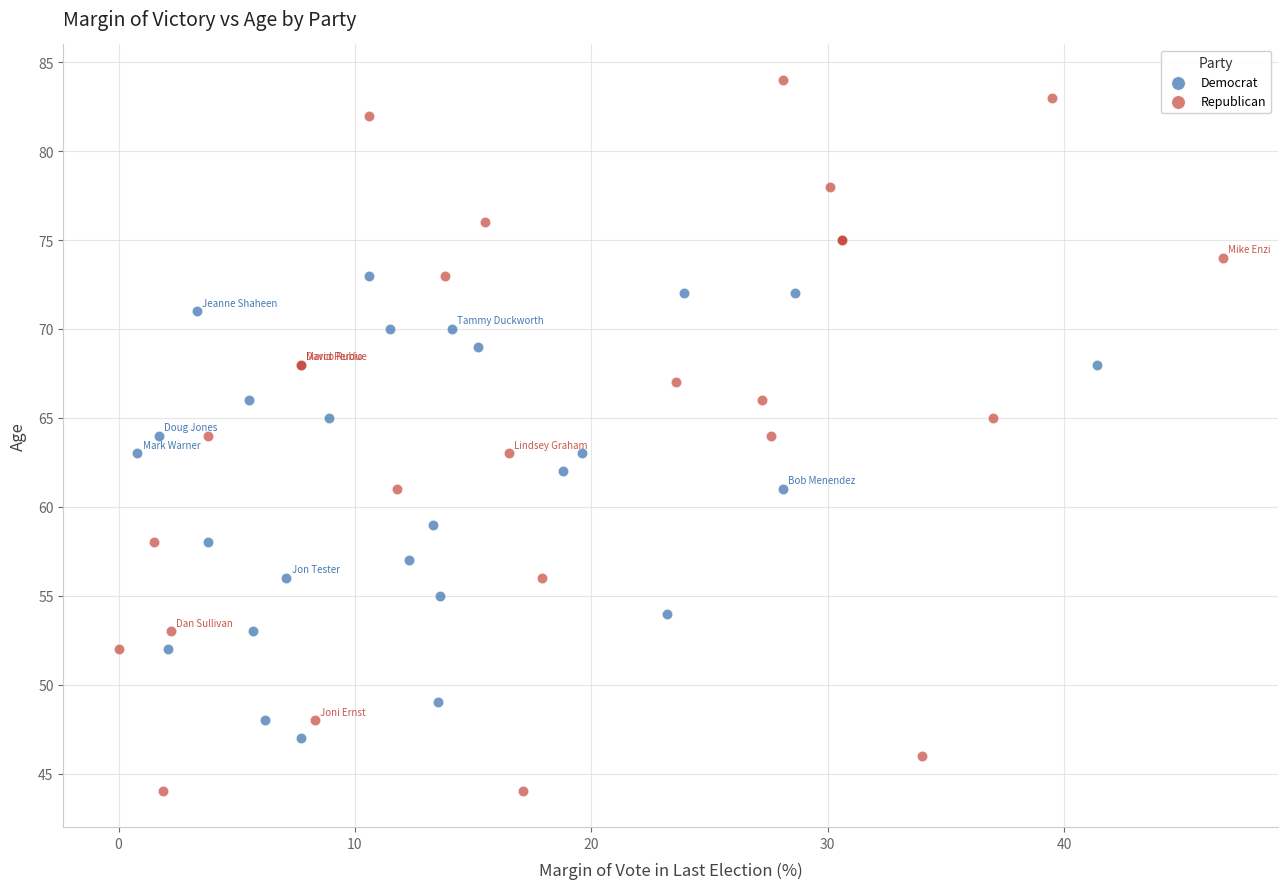

Which series contains the highest Y value?

Republican